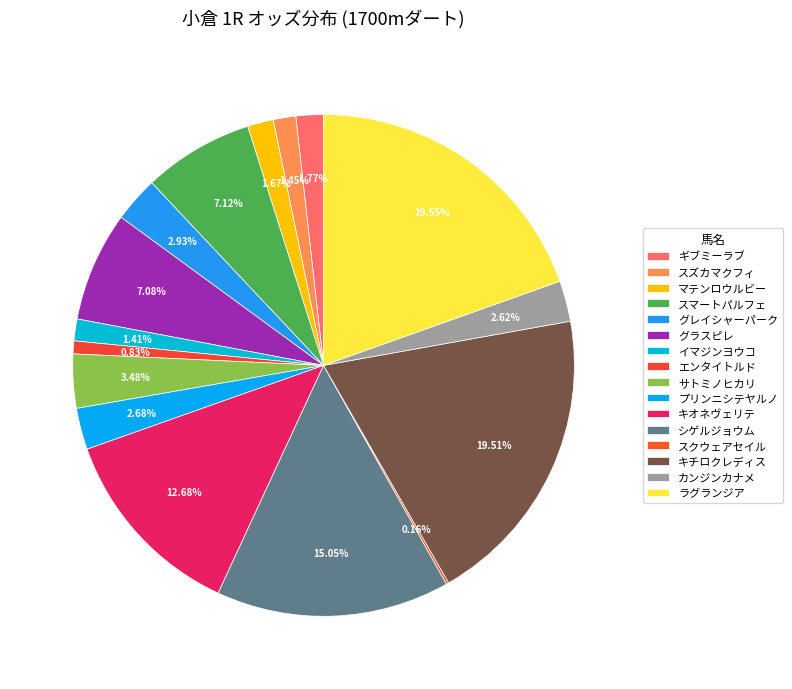

Which slice is the smallest?

スクウェアセイル